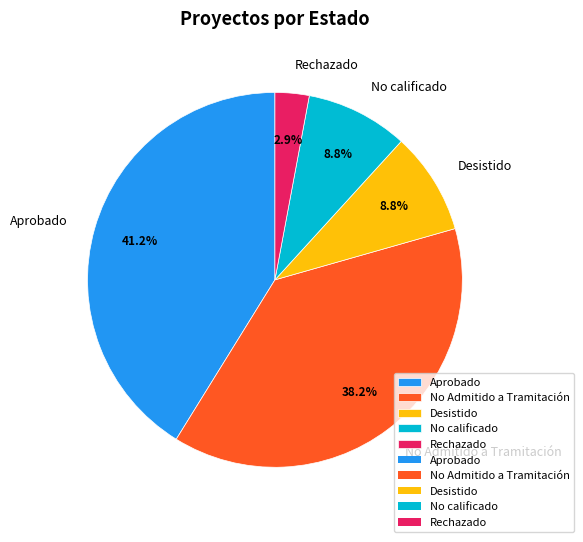

To the nearest percent, what is the average slice percentage?

20%